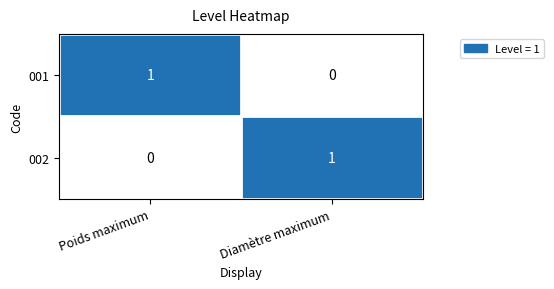

At Diamètre maximum, list the series in order from largest to smallest.

002, 001